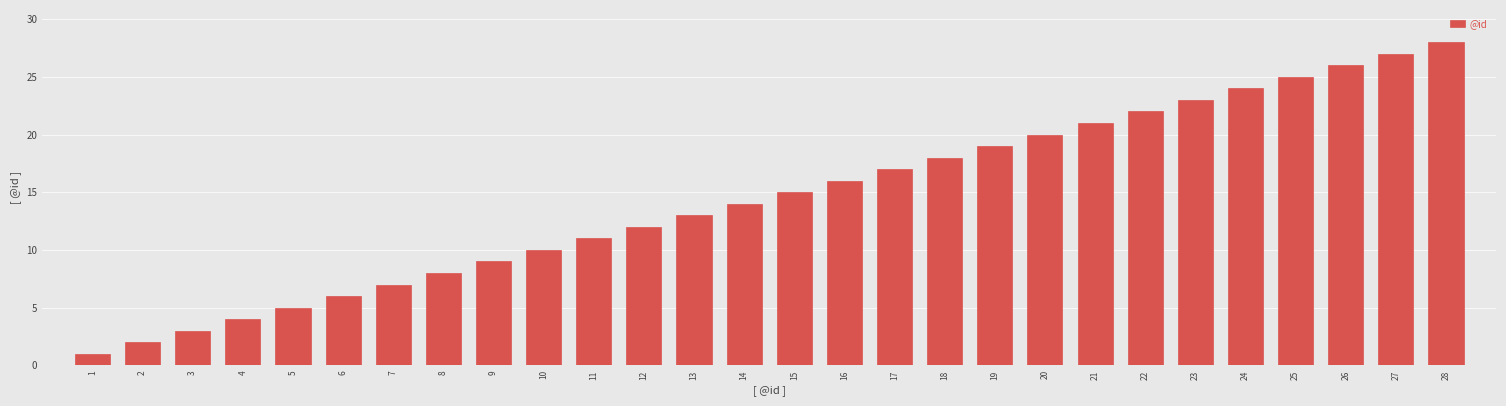

Rank the categories by value from highest to lowest.

28, 27, 26, 25, 24, 23, 22, 21, 20, 19, 18, 17, 16, 15, 14, 13, 12, 11, 10, 9, 8, 7, 6, 5, 4, 3, 2, 1